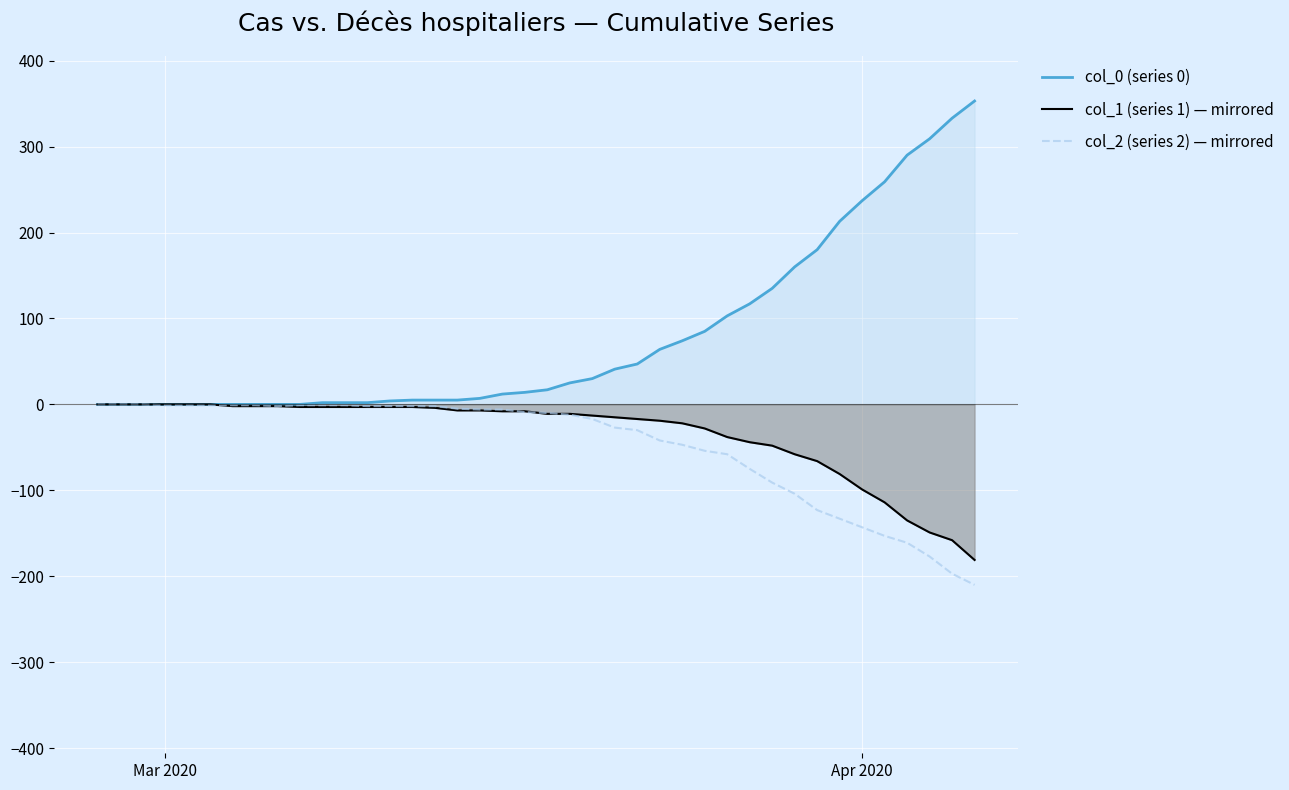

Which series has the widest spread of values?

col_0 (series 0)